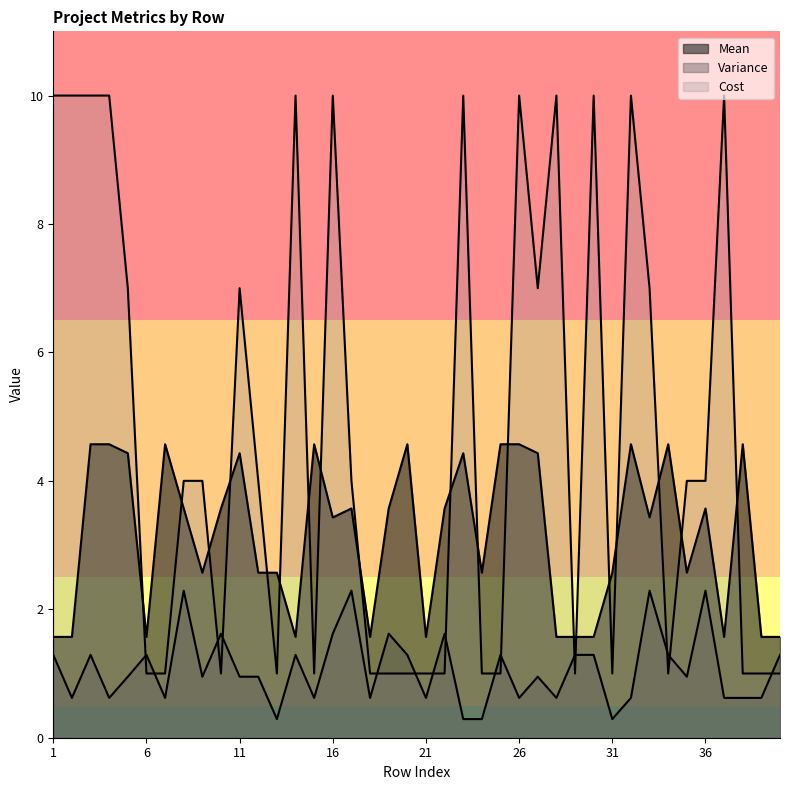

Rank the series by their average value, from lowest to highest.

Variance, Mean, Cost